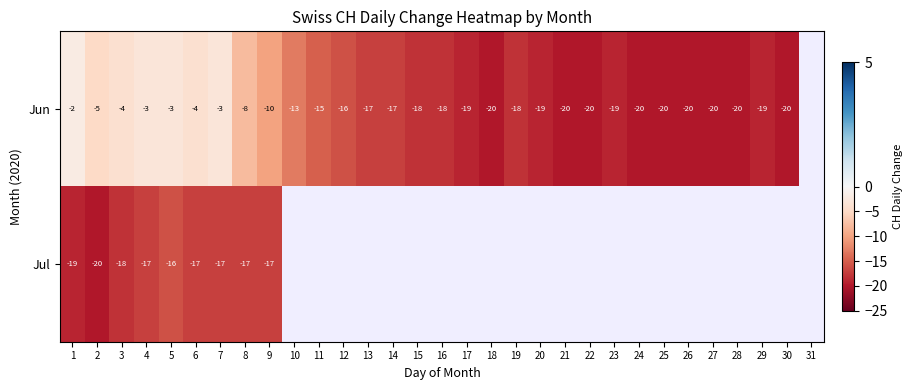

At how many categories does at least one series exceed -14?

10